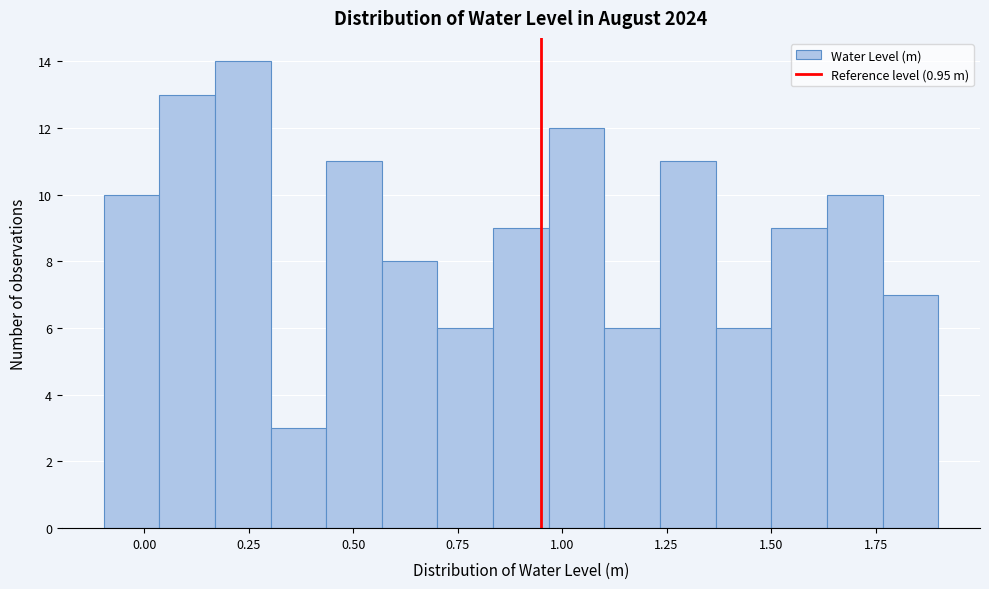

Read against the x-axis, roughly where is the centre of the tallest bar?

0.25